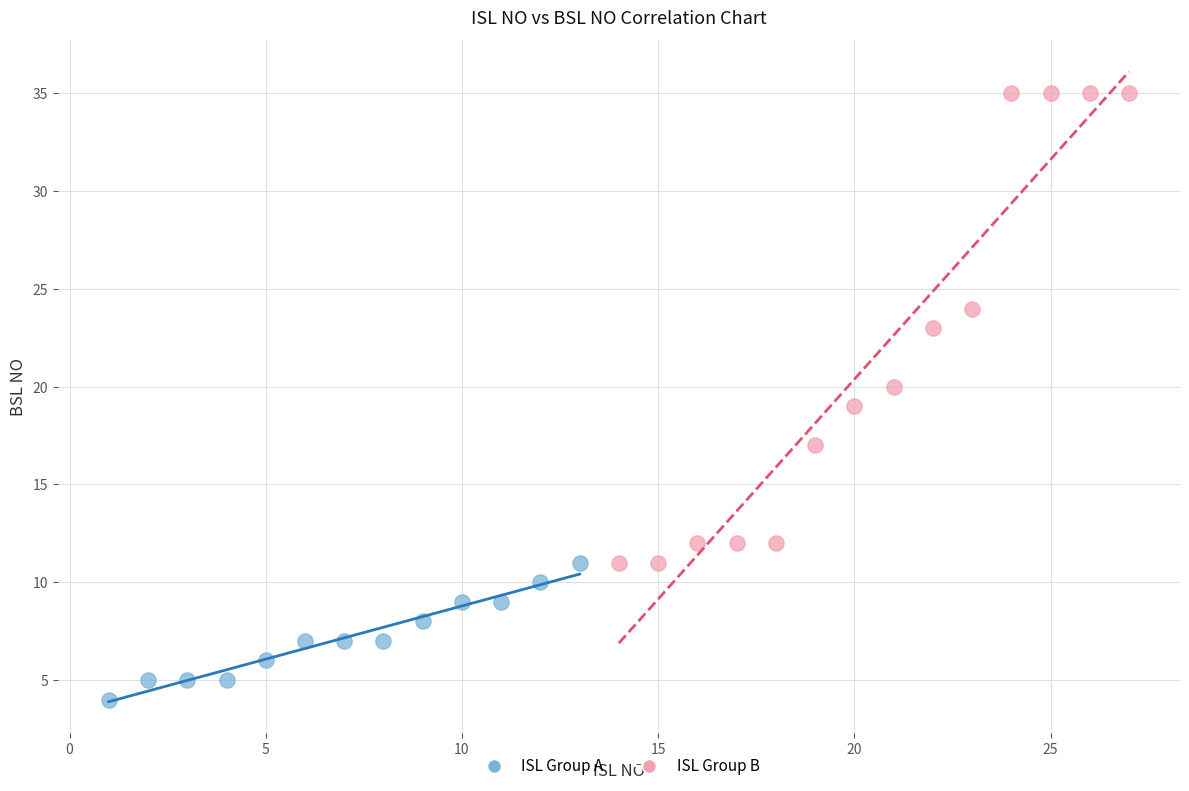

Which series reaches the maximum Y coordinate?

ISL Group B